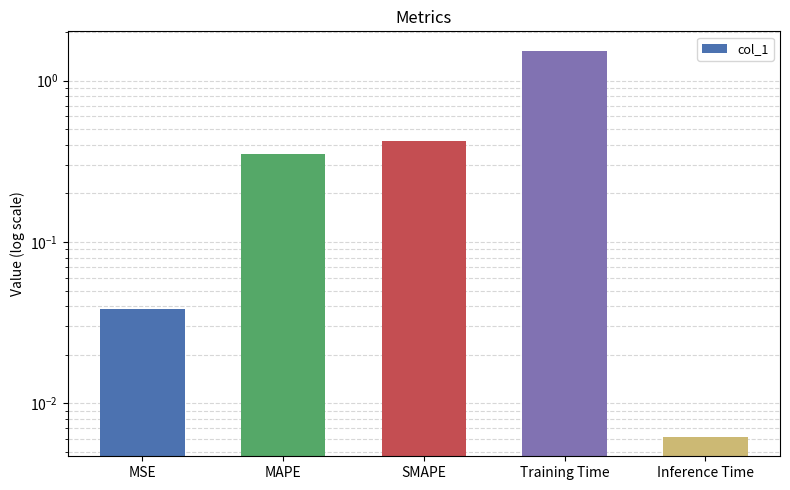

What position from the left is MSE?

1